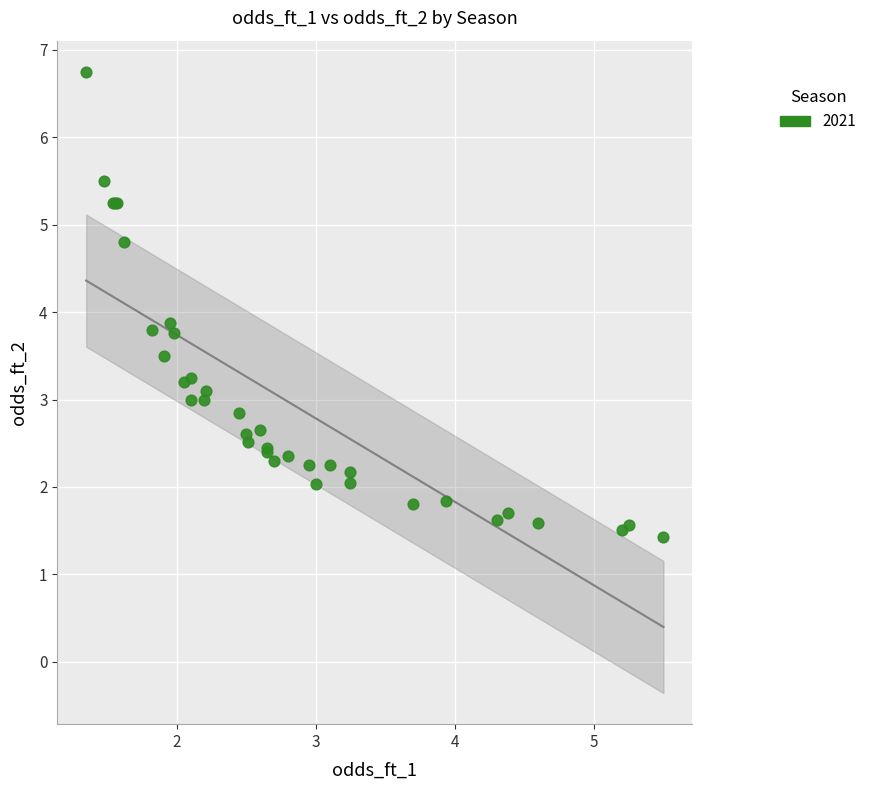

What Y value in the scatter plot is closest to 4?

3.9